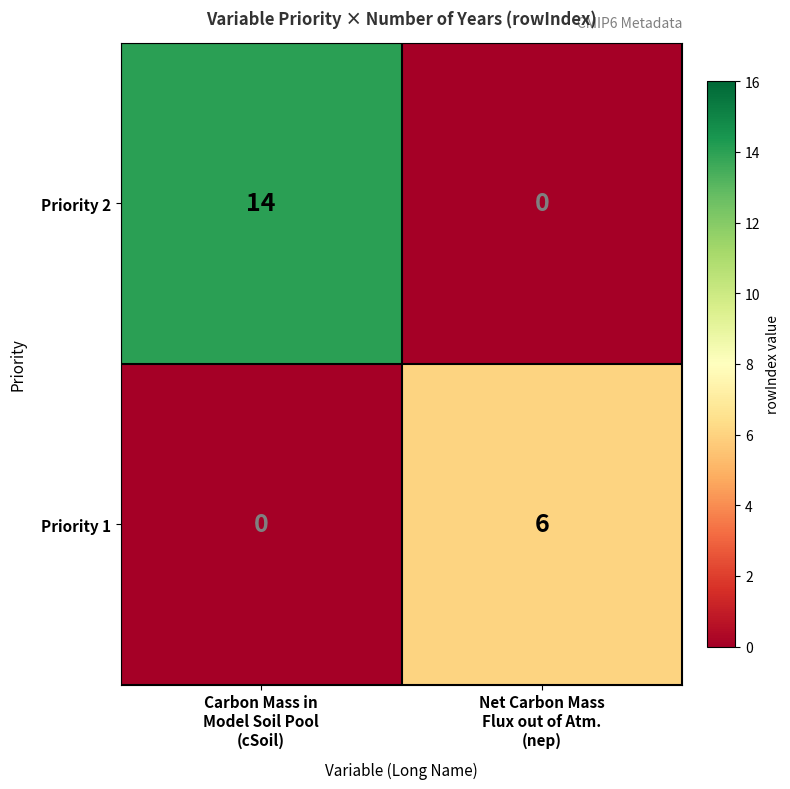

What is the average value of the Priority 1 series?

3